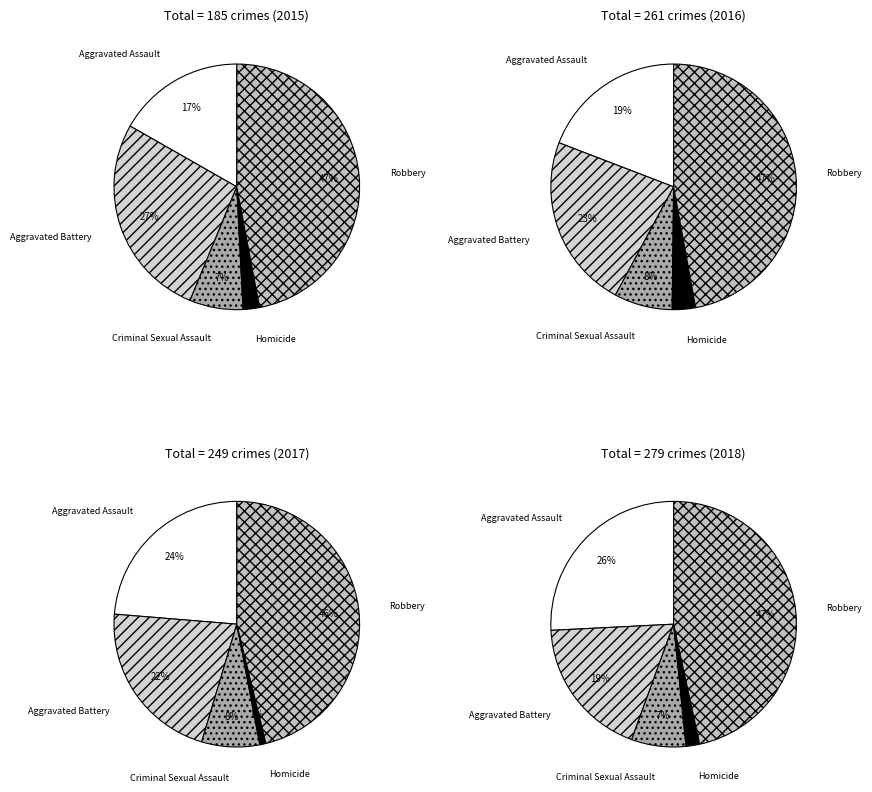

Does Aggravated Battery represent more than half of the total?

No